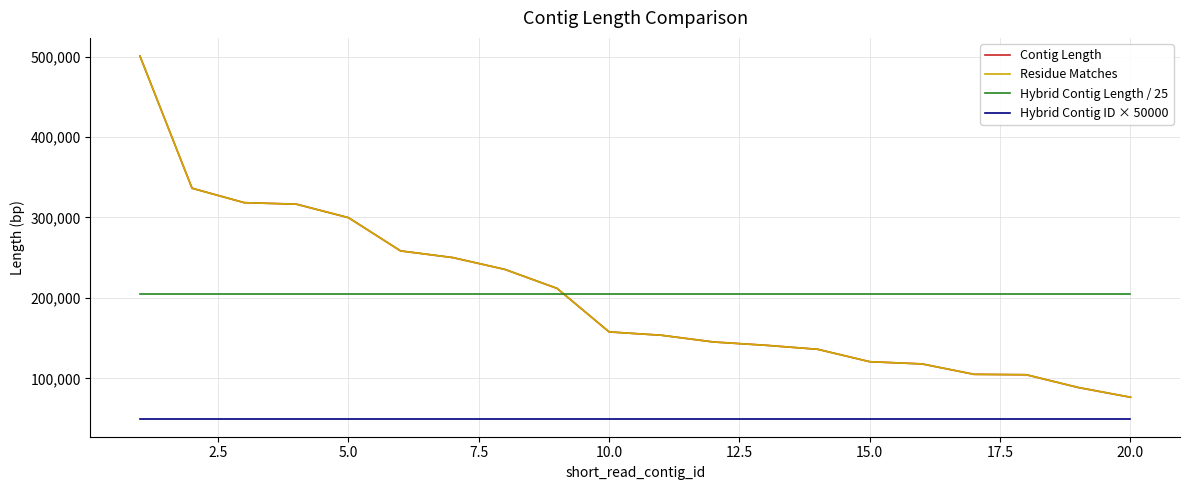

What is the greatest value displayed?

500677.0